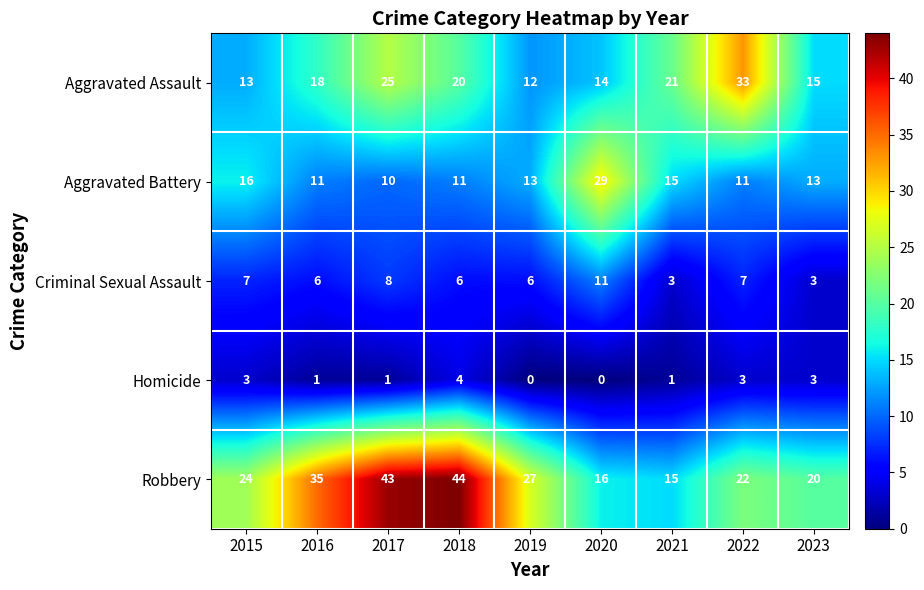

The Robbery series shows 32 at 2022. True or false?

False